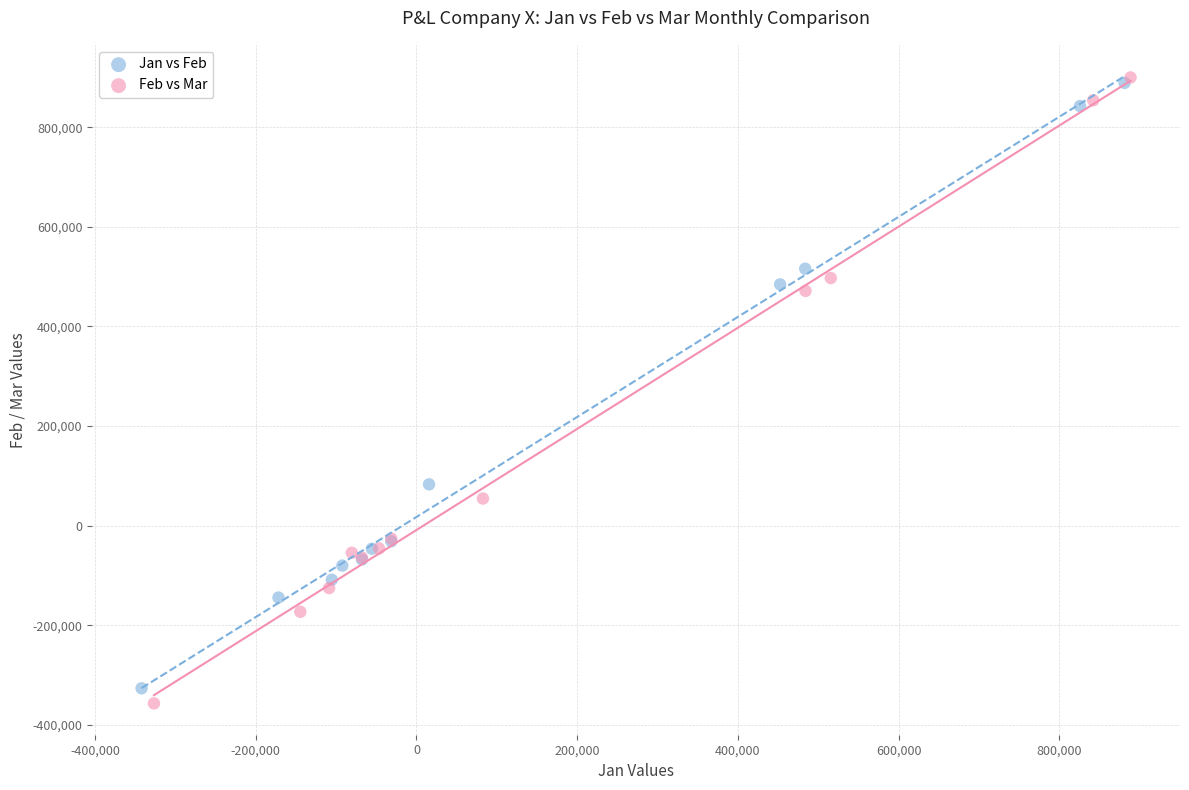

Which series has the widest spread of Y values?

Feb vs Mar